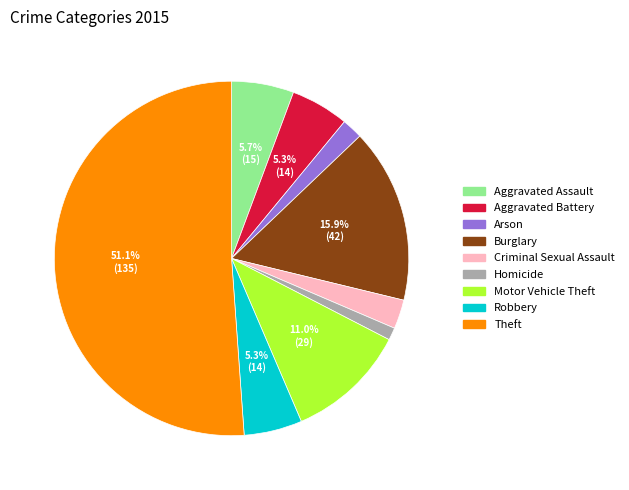

Is it true that Aggravated Battery is 5% of the pie?

True